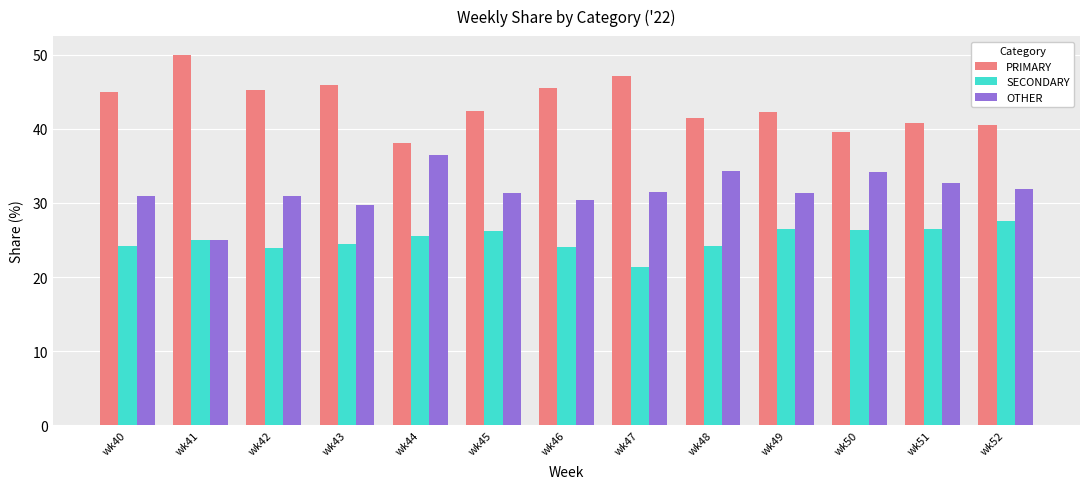

True or false: PRIMARY has a value of 47.1 at wk47.

True